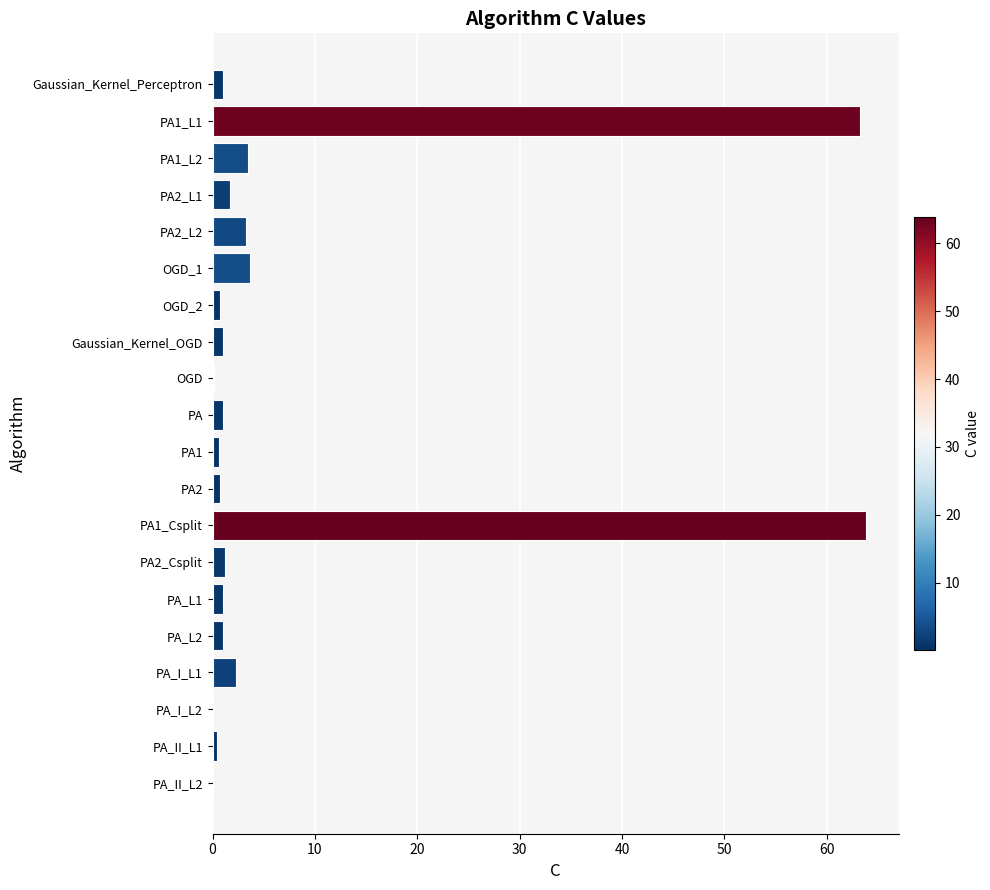

What is the average value?

7.5